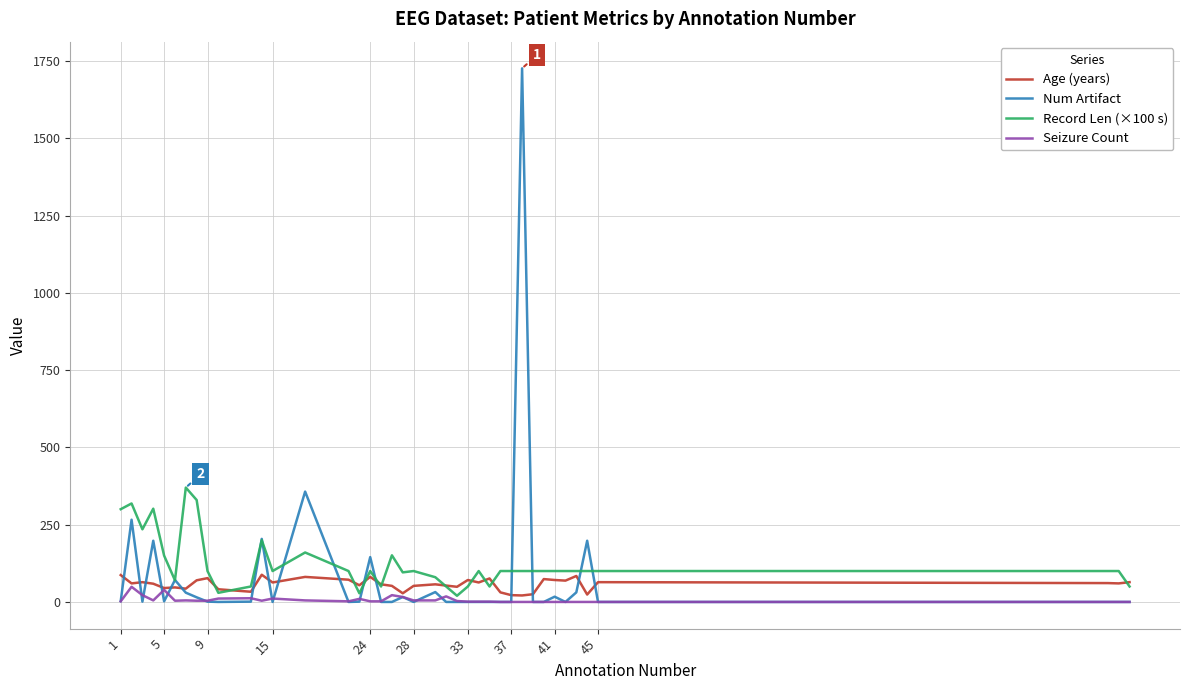

What is the highest value of the Seizure Count series?

49.0